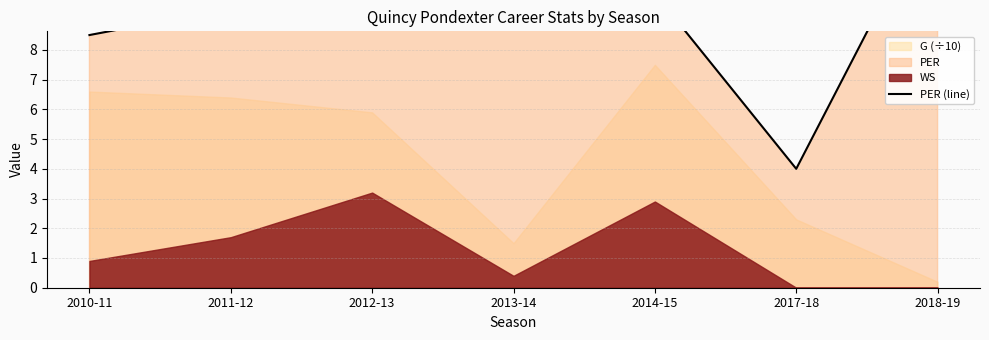

What is the ratio of the value at 2013-14 to the value at 2017-18?

2.6